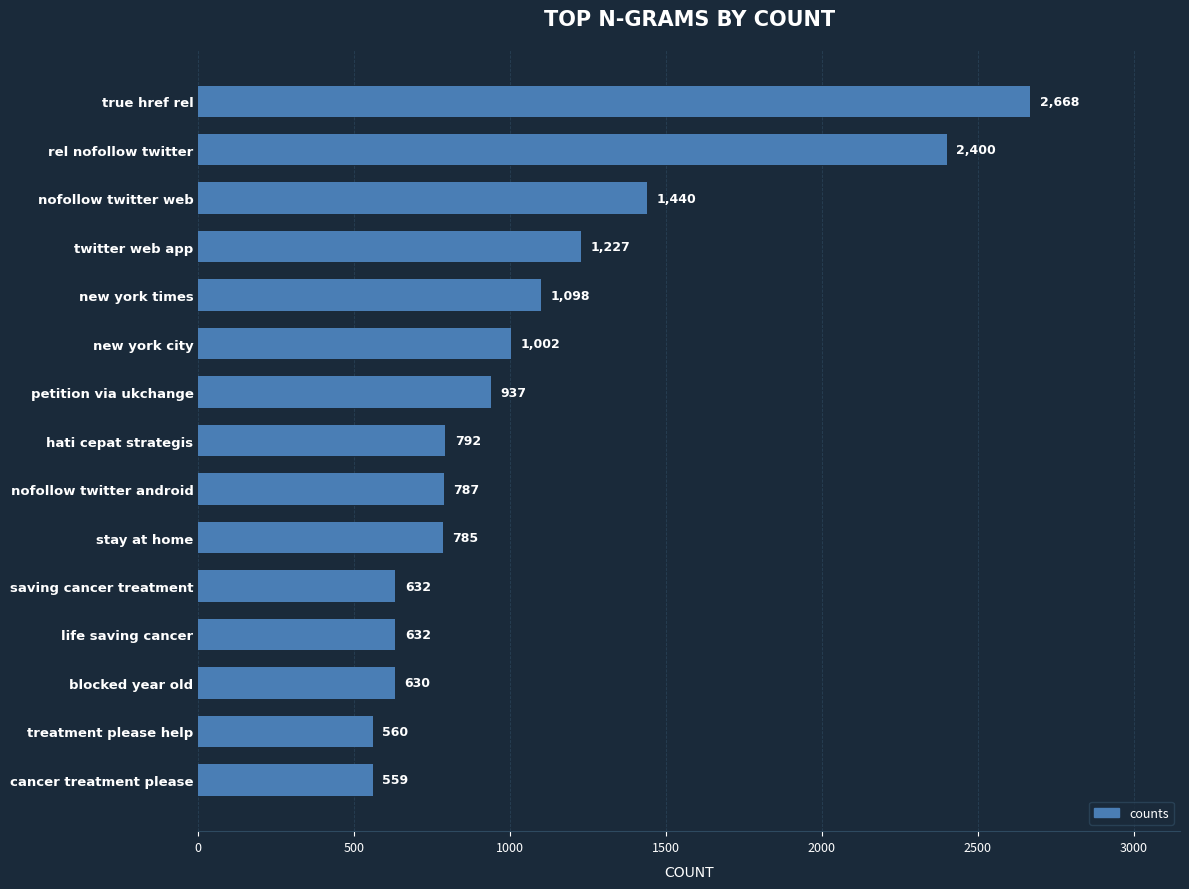

The value at life saving cancer is 632. True or false?

True